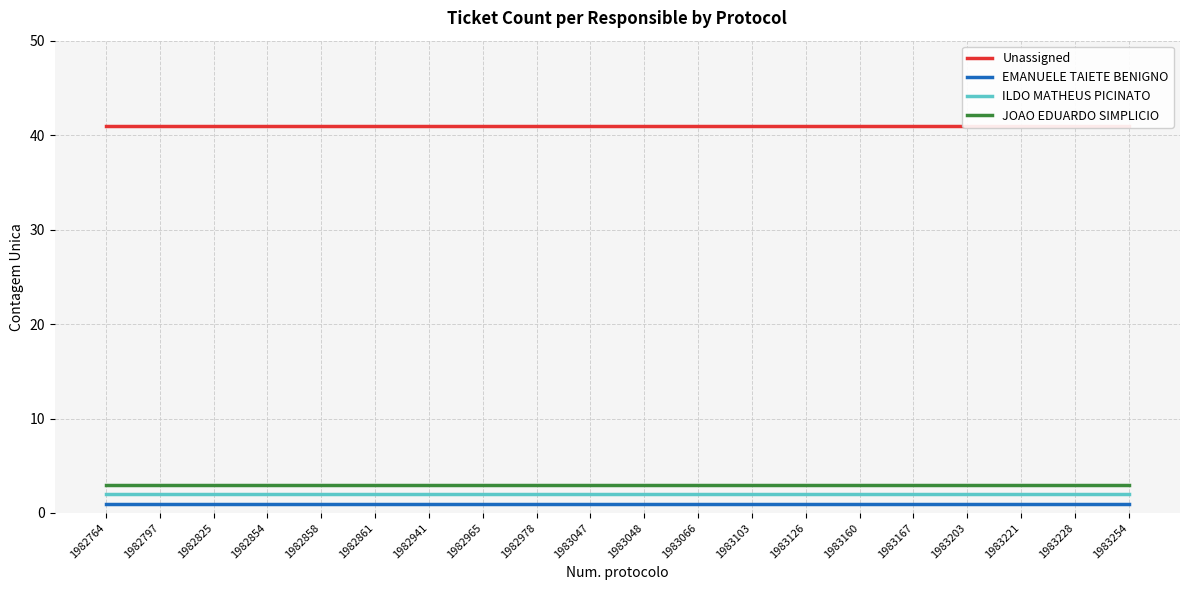

Rank the series by their maximum value, from lowest to highest.

EMANUELE TAIETE BENIGNO, ILDO MATHEUS PICINATO, JOAO EDUARDO SIMPLICIO, Unassigned